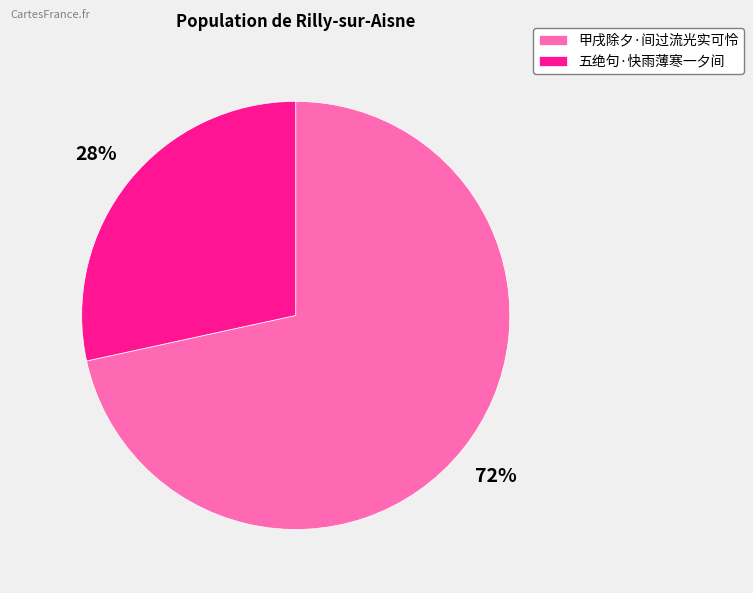

To the nearest percent, what is the combined percentage of 甲戌除夕·间过流光实可怜 and 五绝句·快雨薄寒一夕间?

100%